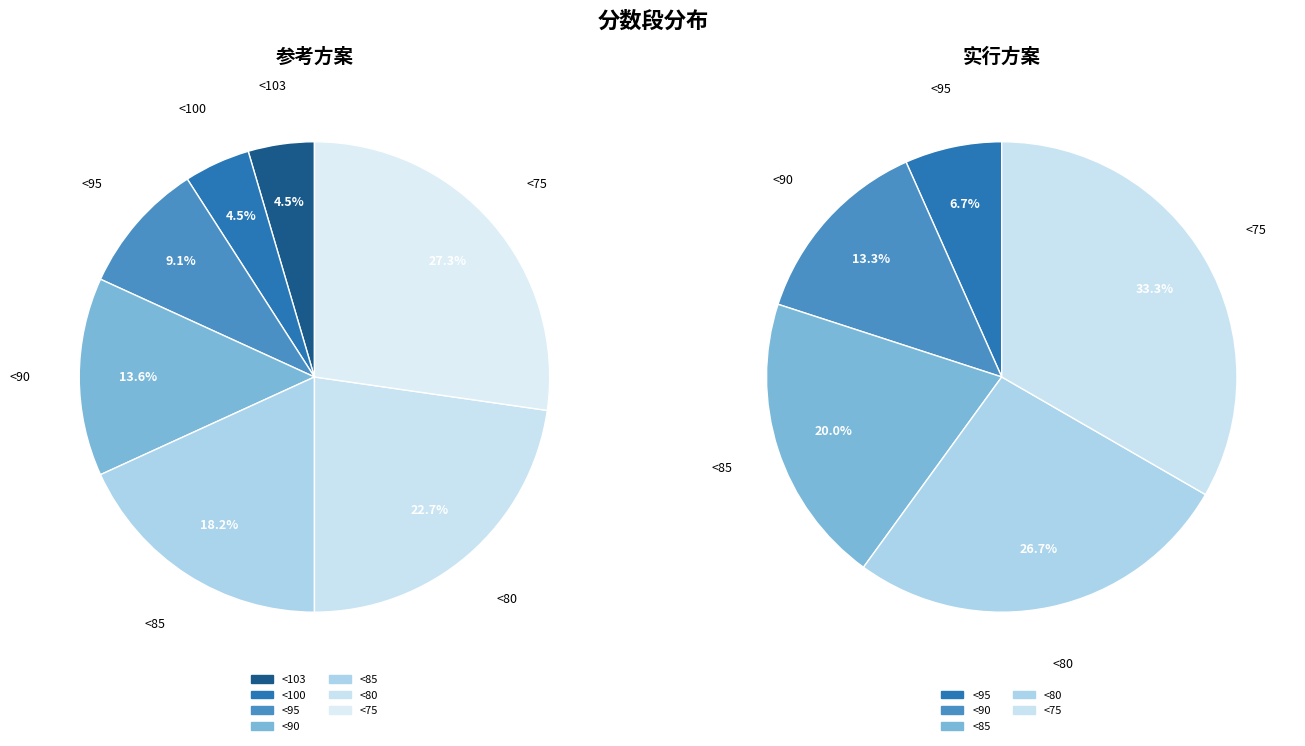

What percentage is NOT represented by <75?

72.7%